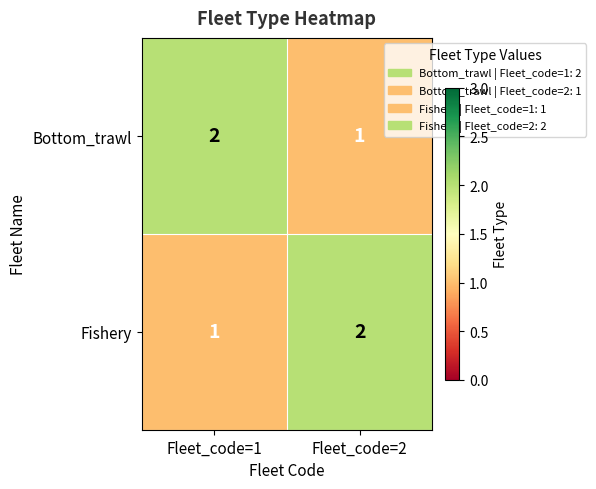

True or false: Bottom_trawl has a value of 1 at Fleet_code=2.

True